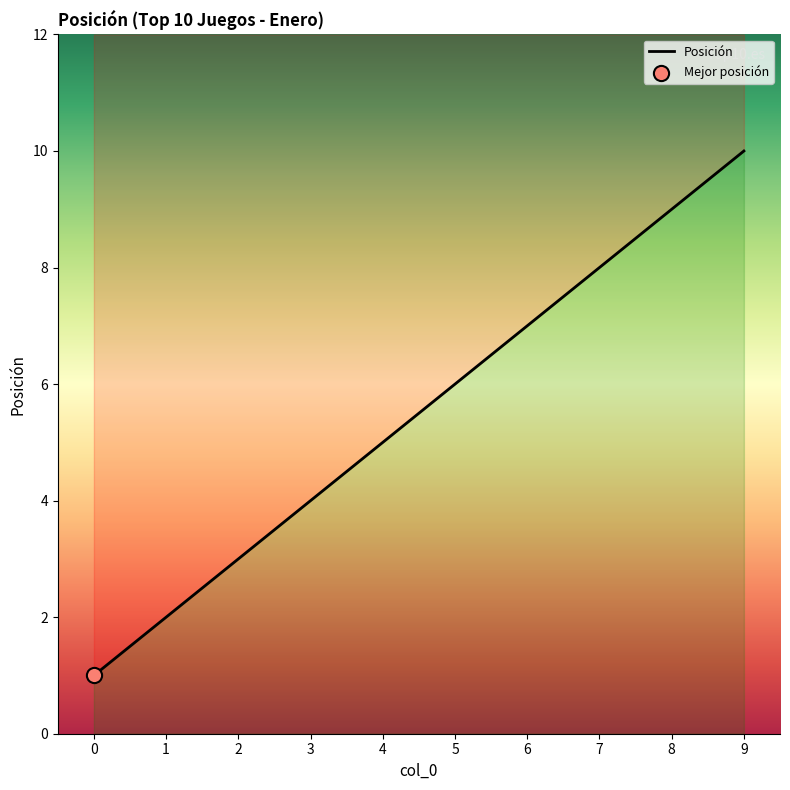

What is the ratio of the value at 2 to the value at 9?

0.3